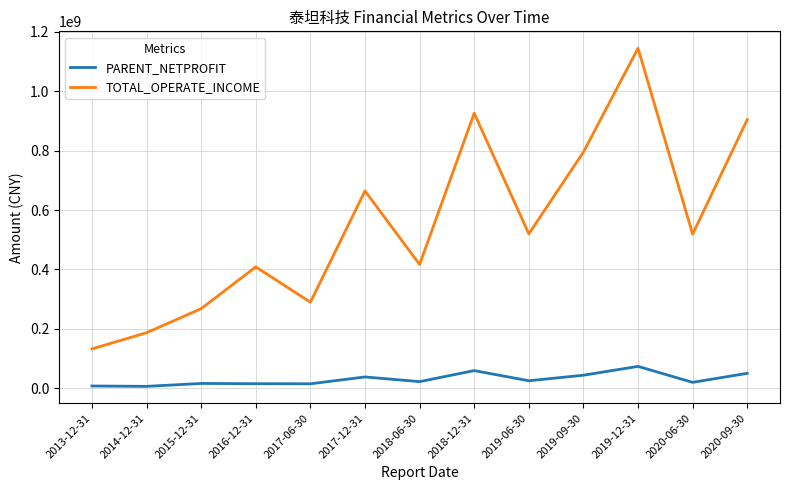

What is the sum of the PARENT_NETPROFIT values at 2019-12-31 and 2019-06-30?

99856844.3